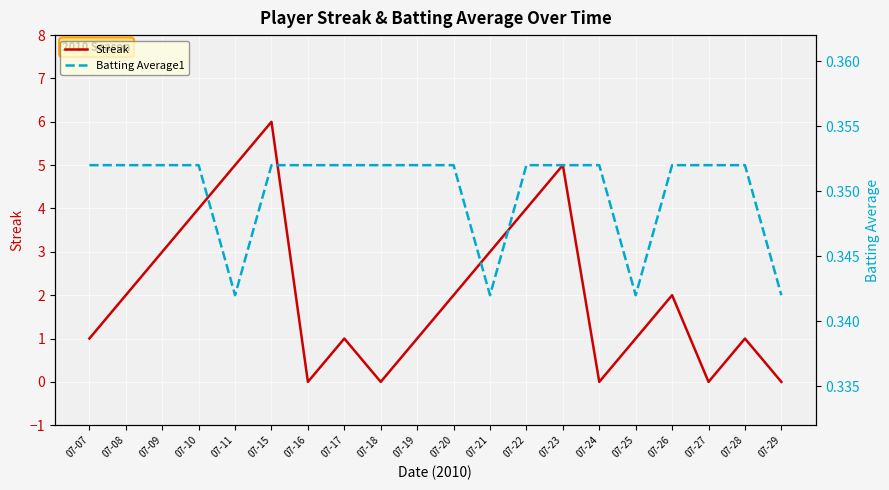

How many times do Batting Average1 and Streak cross each other?

9